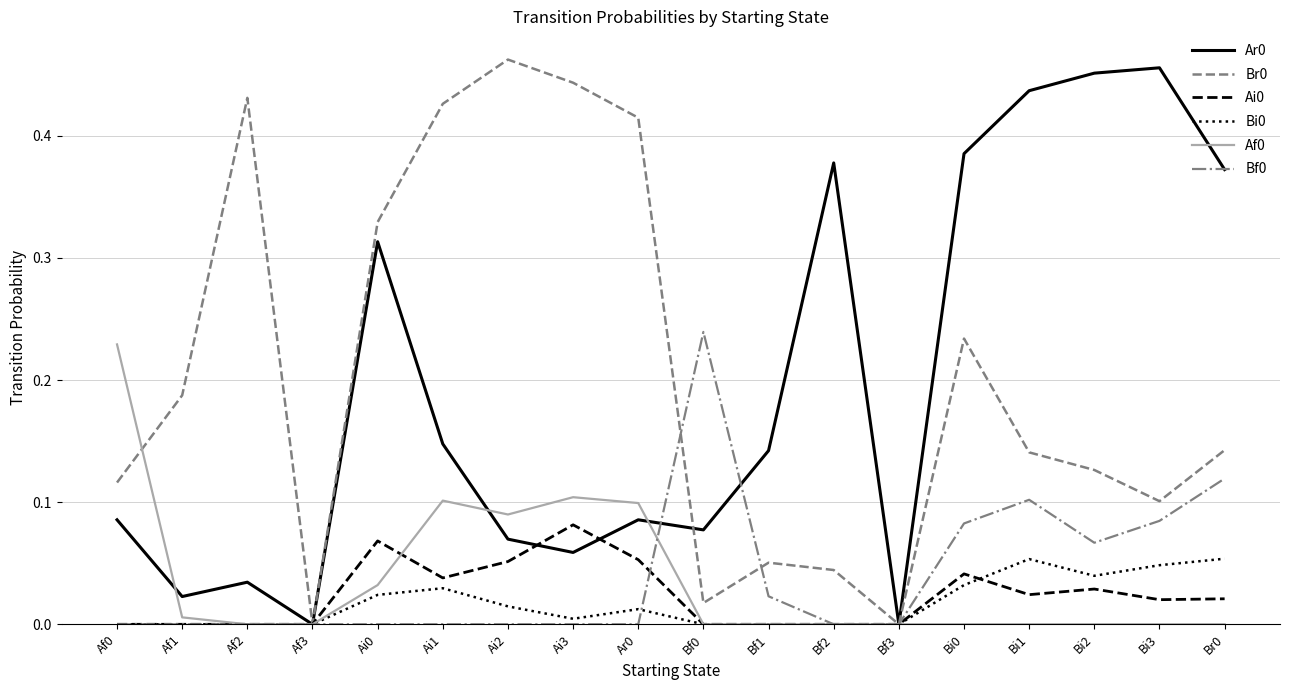

What position from the left is Af2?

3